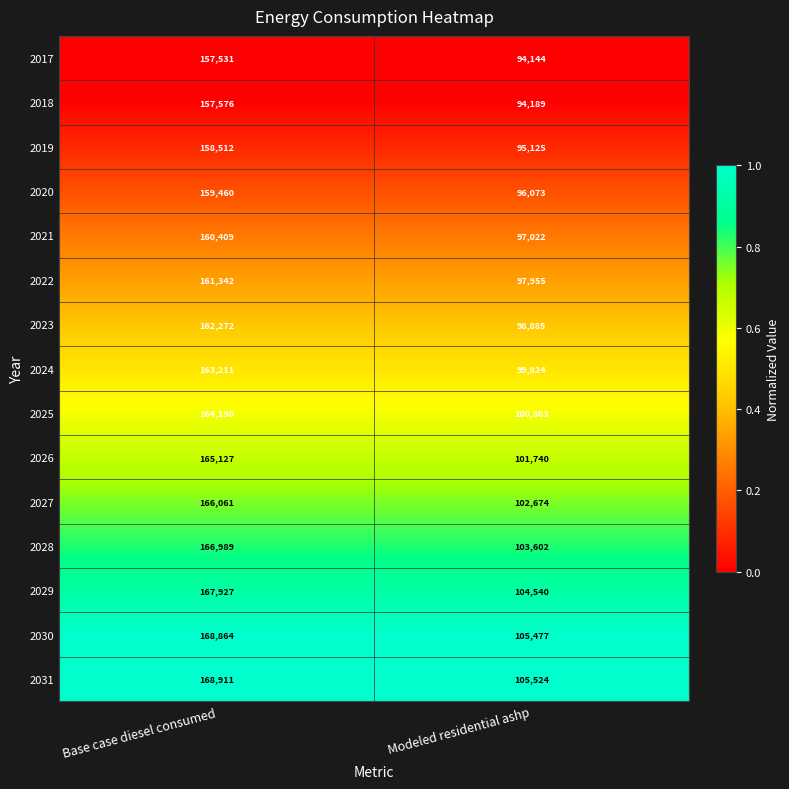

What is the approximate value of 2031 at Base case diesel consumed, to the nearest 100?

168900